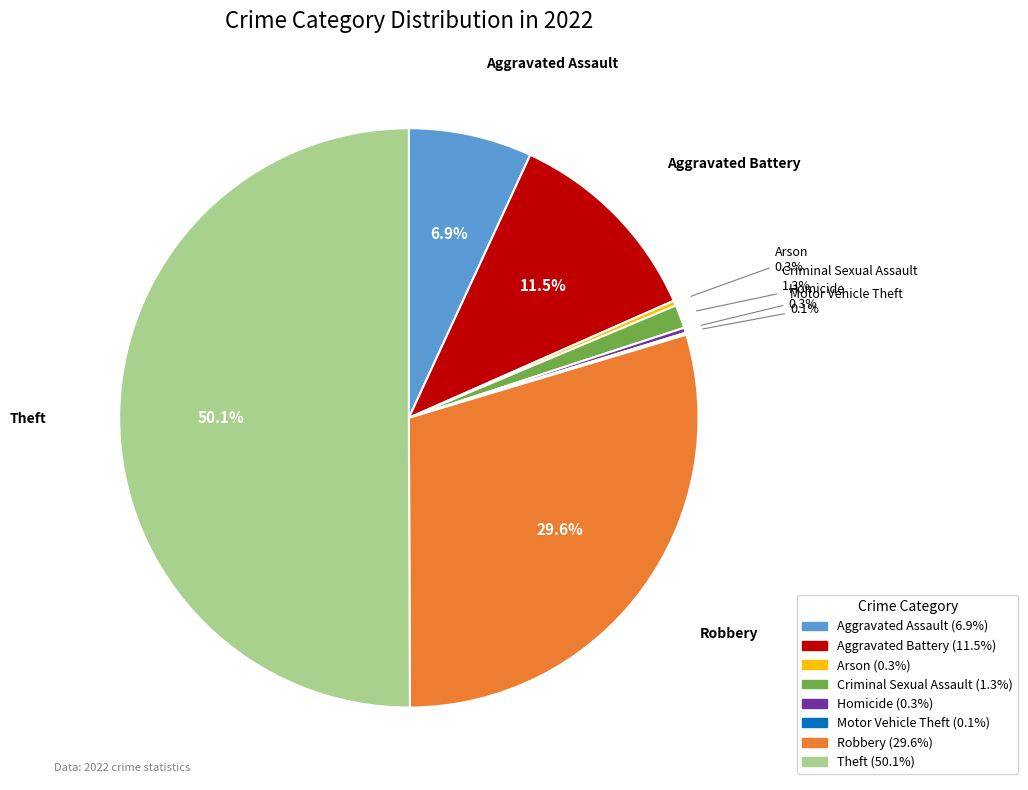

Approximately how many times larger is the value at Homicide compared to Arson?

1.0